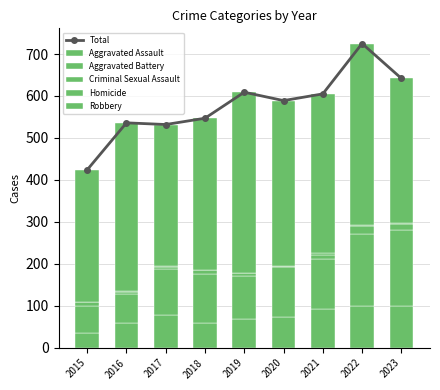

Rank the series at 2022 from lowest to highest value.

Homicide, Criminal Sexual Assault, Aggravated Assault, Aggravated Battery, Robbery, Total